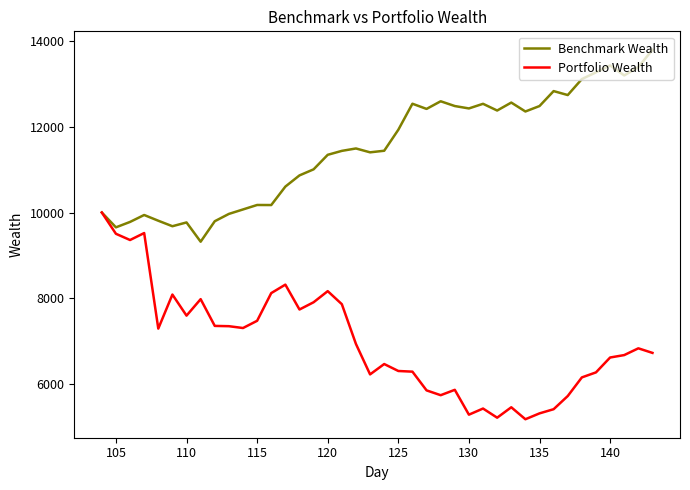

What is the smallest value displayed?

5179.9